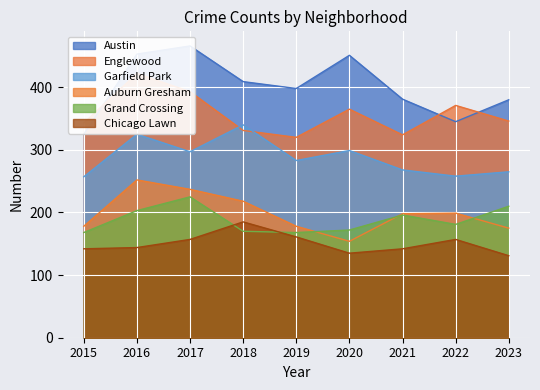

At how many categories does at least one series exceed 291?

9